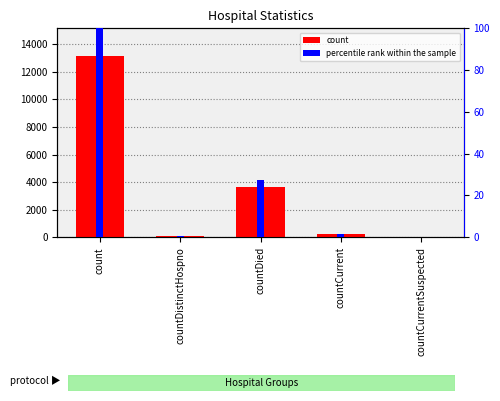

The value of count at countDistinctHospno is 72.0. True or false?

True